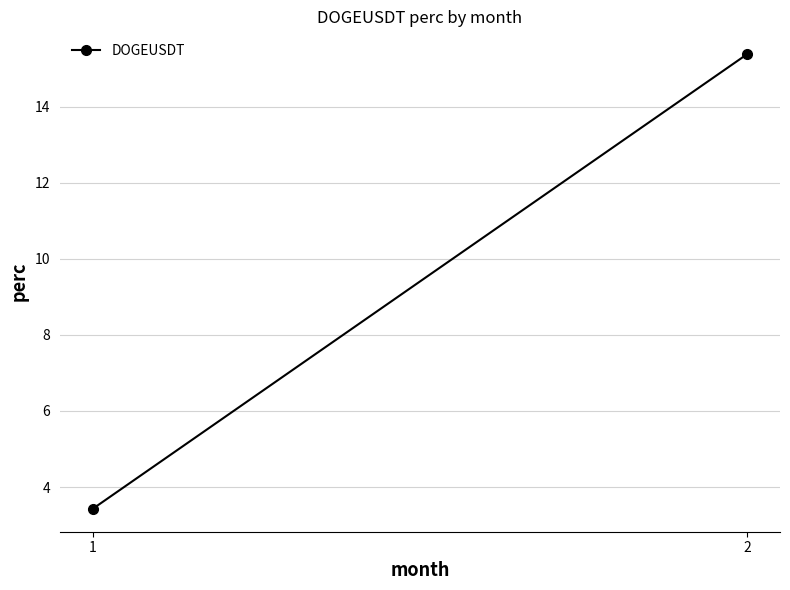

What is the value of the 1st point from the left?

3.4